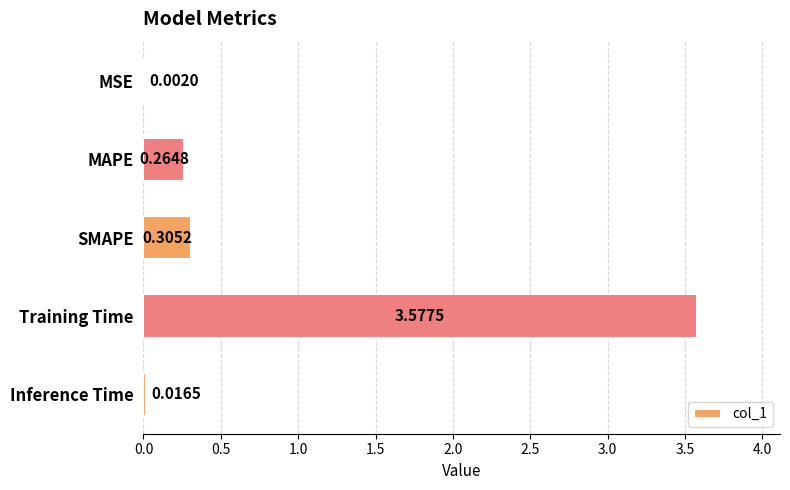

Where is the data nearest to the value 1?

SMAPE